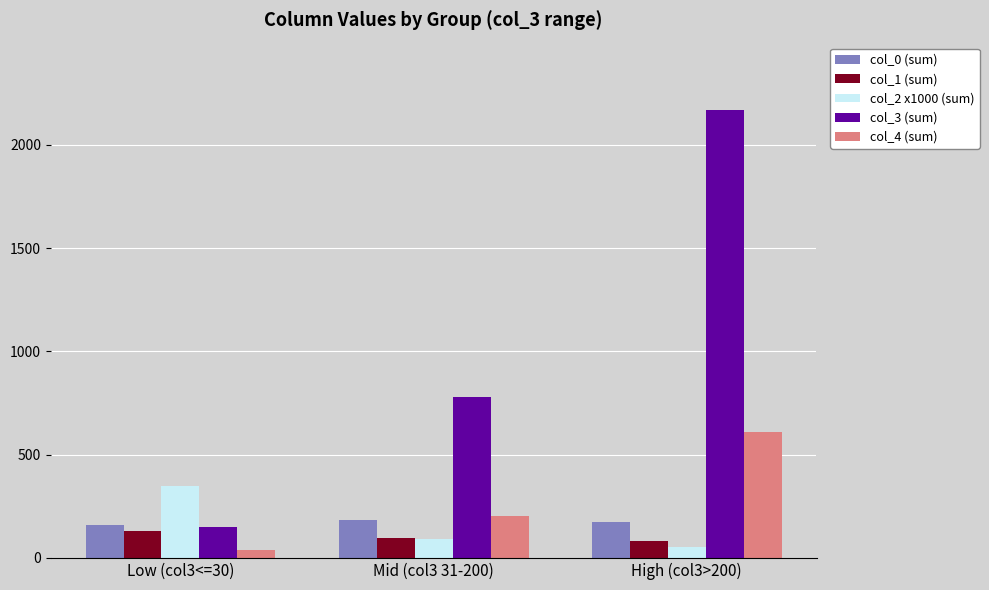

Which category has the lowest value in the col_2 x1000 (sum) series?

High (col3>200)